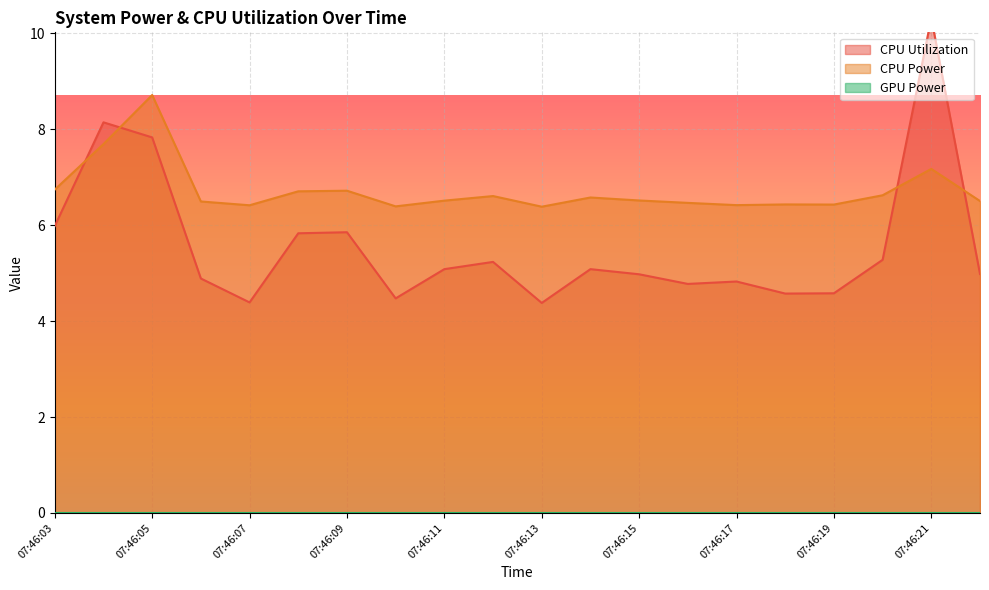

Is the value of CPU Power at 07:46:16 greater than the value of CPU Utilization at 07:46:09?

Yes